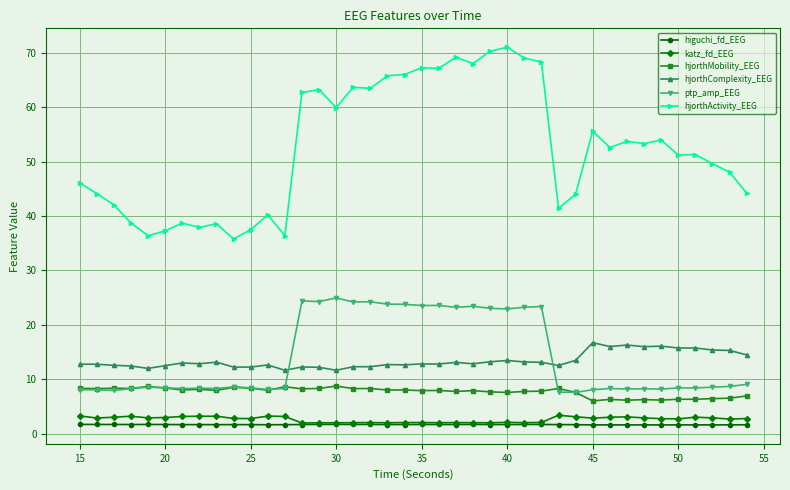

What is the value of the hjorthMobility_EEG point at the 18th from the left?

8.3